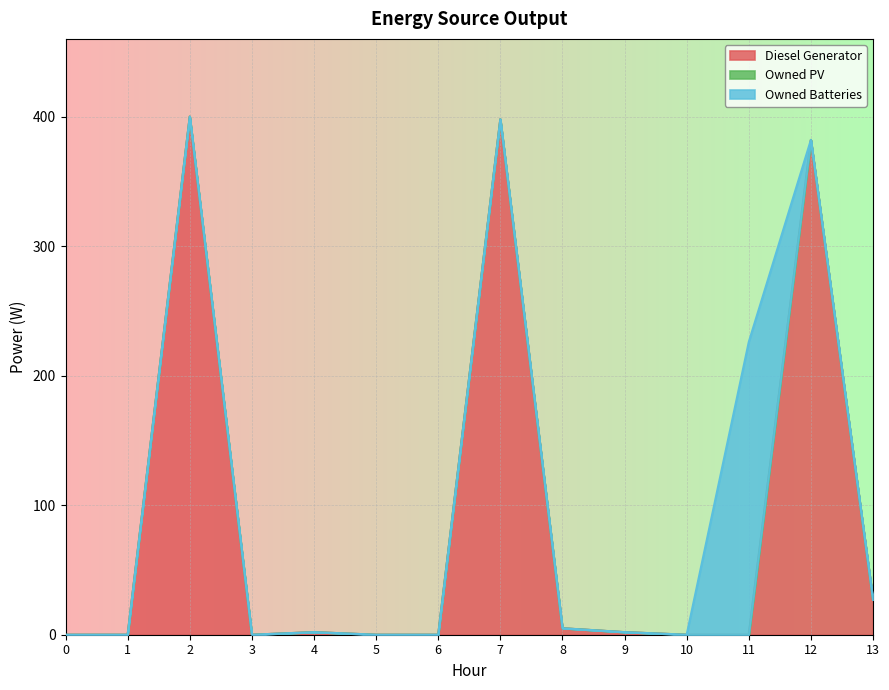

True or false: Diesel Generator has a value of 3 at 9.

False